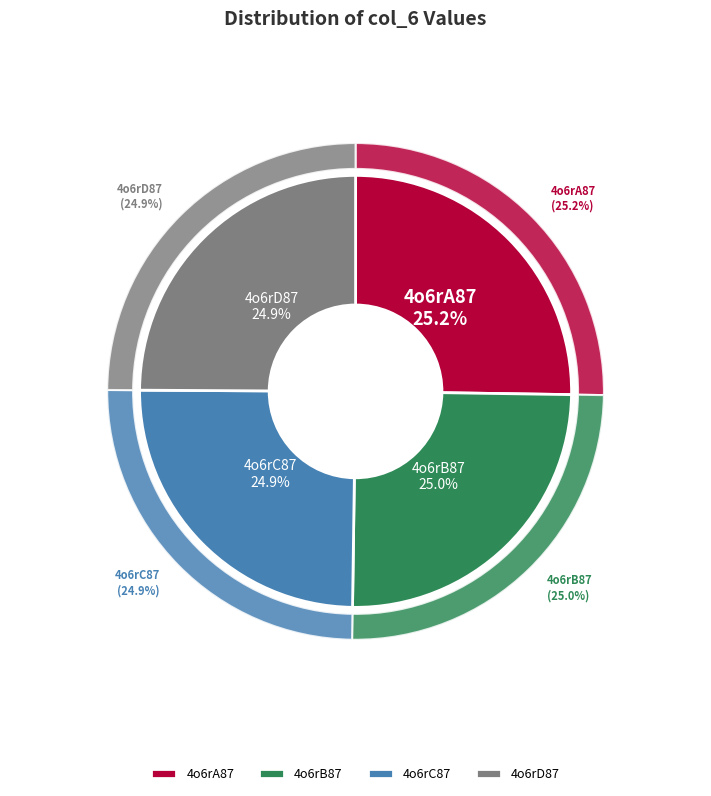

Rank the categories by value from highest to lowest.

4o6rA87, 4o6rB87, 4o6rD87, 4o6rC87